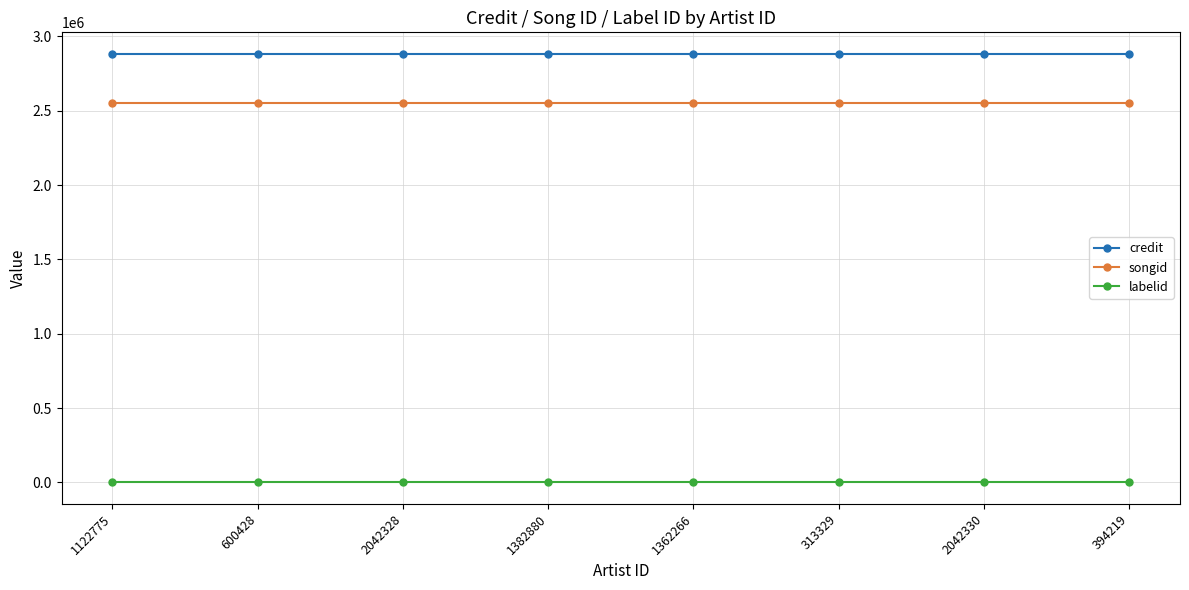

True or false: credit and labelid intersect in this chart.

False